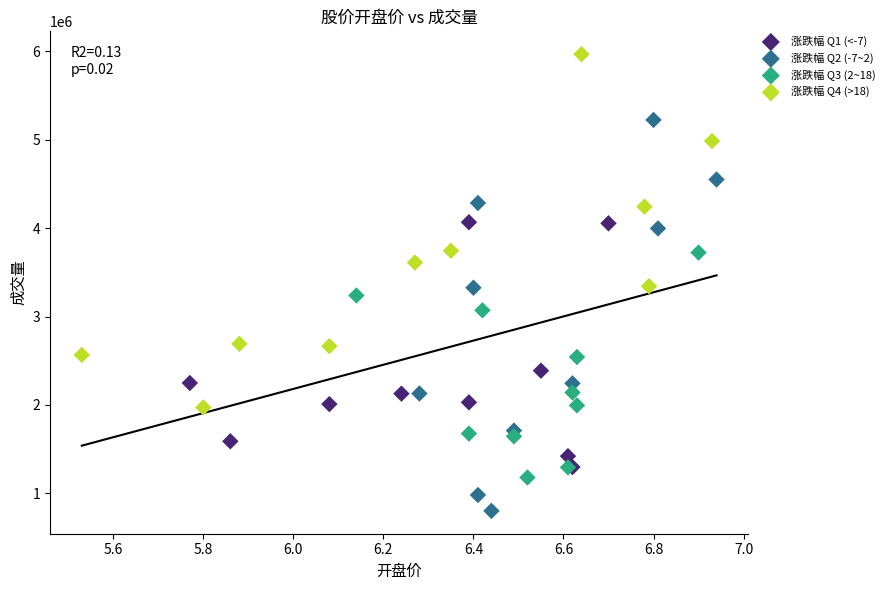

Which series contains the highest Y value?

涨跌幅 Q4 (>18)